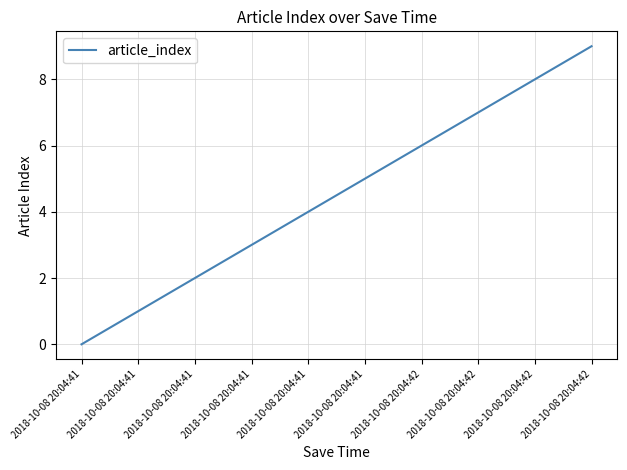

Is this an area chart (filled region under the line)?

No